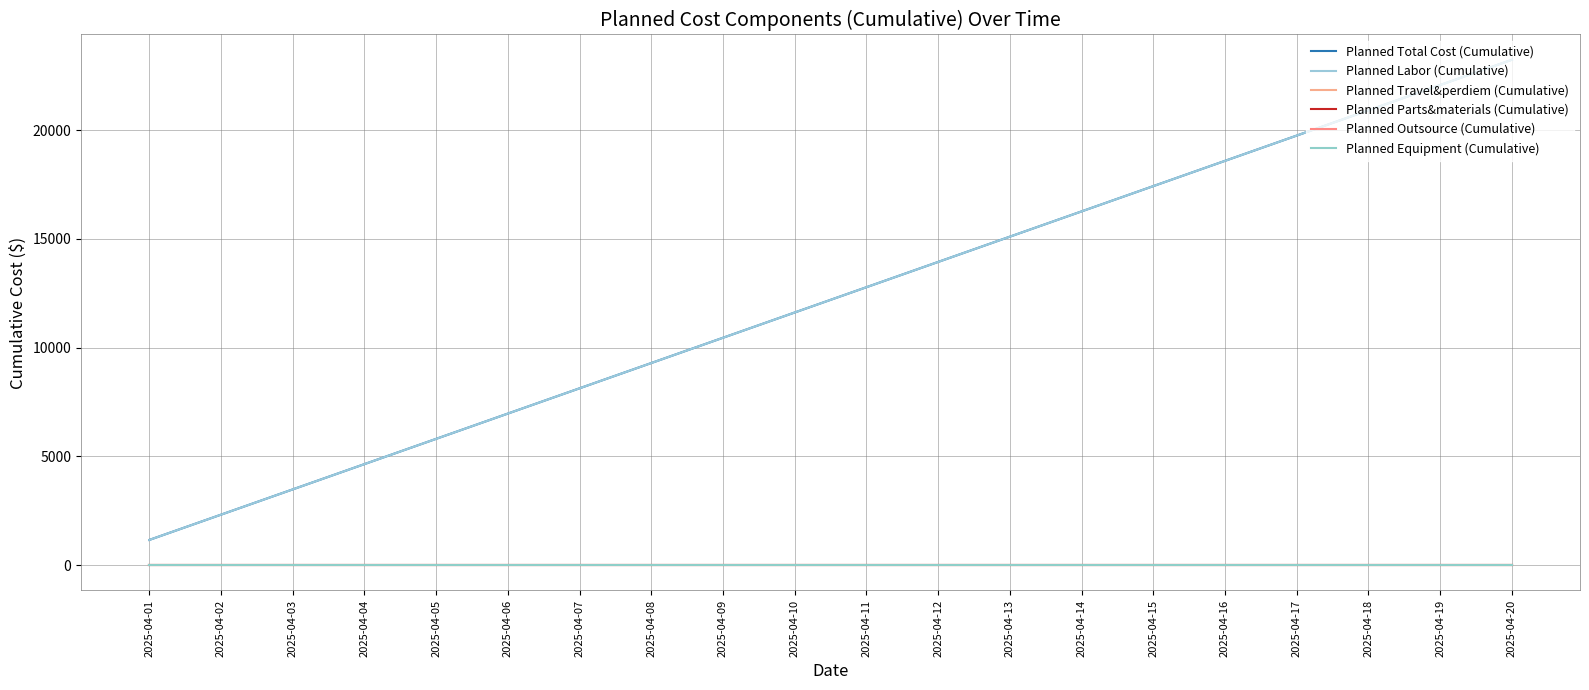

Is this an area chart (filled region under the line)?

No